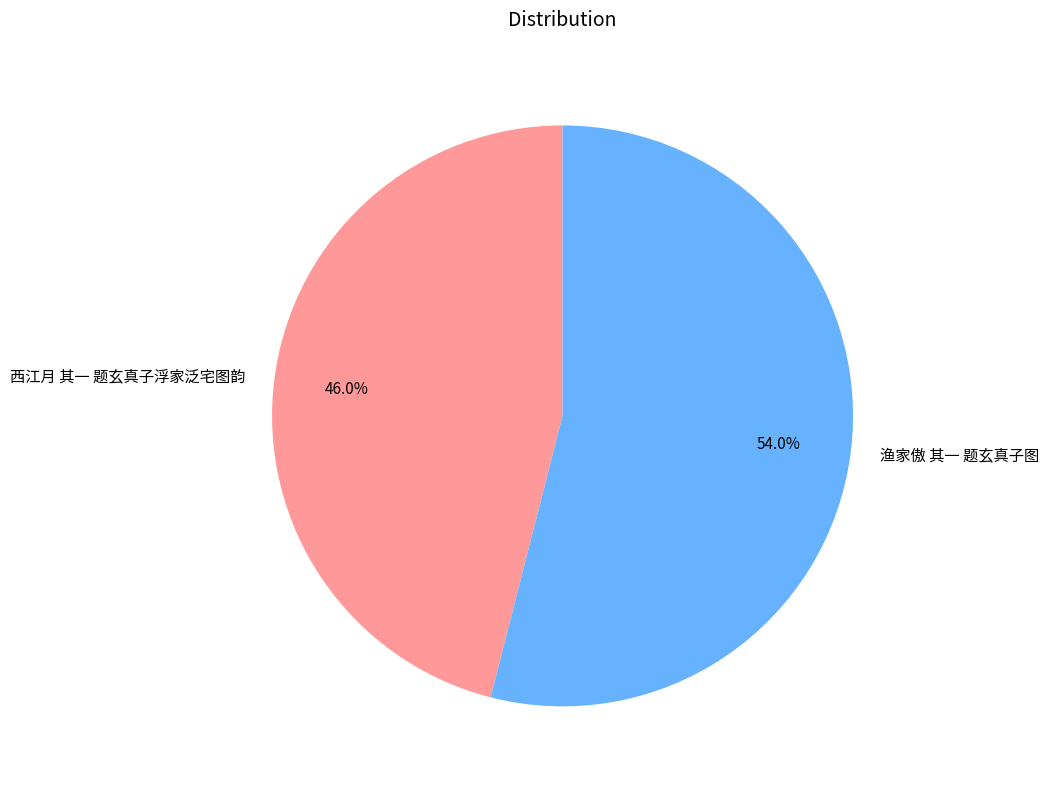

Rank the categories by value from highest to lowest.

渔家傲 其一 题玄真子图, 西江月 其一 题玄真子浮家泛宅图韵